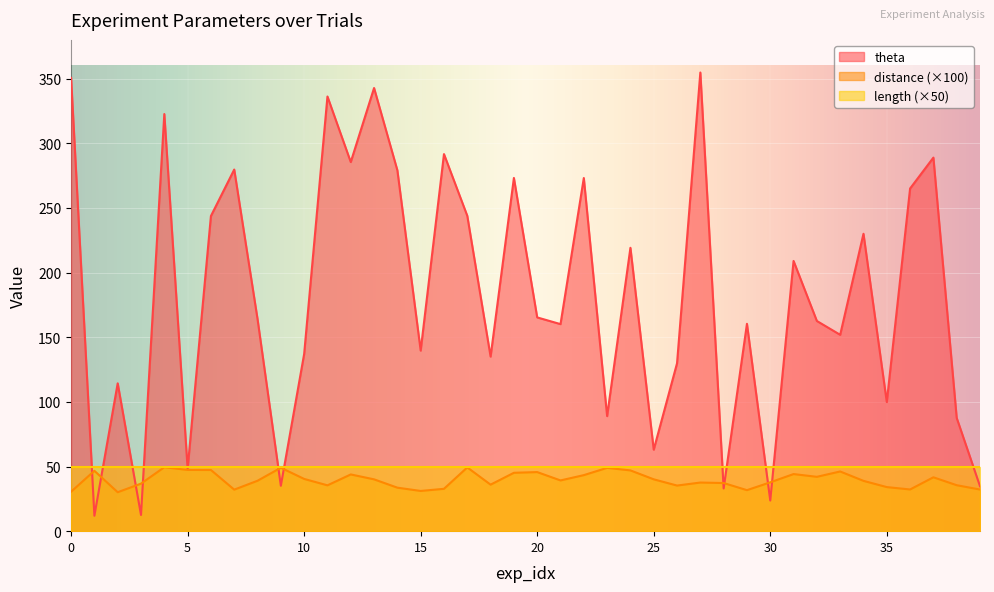

What is the difference between the theta values at 35 and 28?

66.8